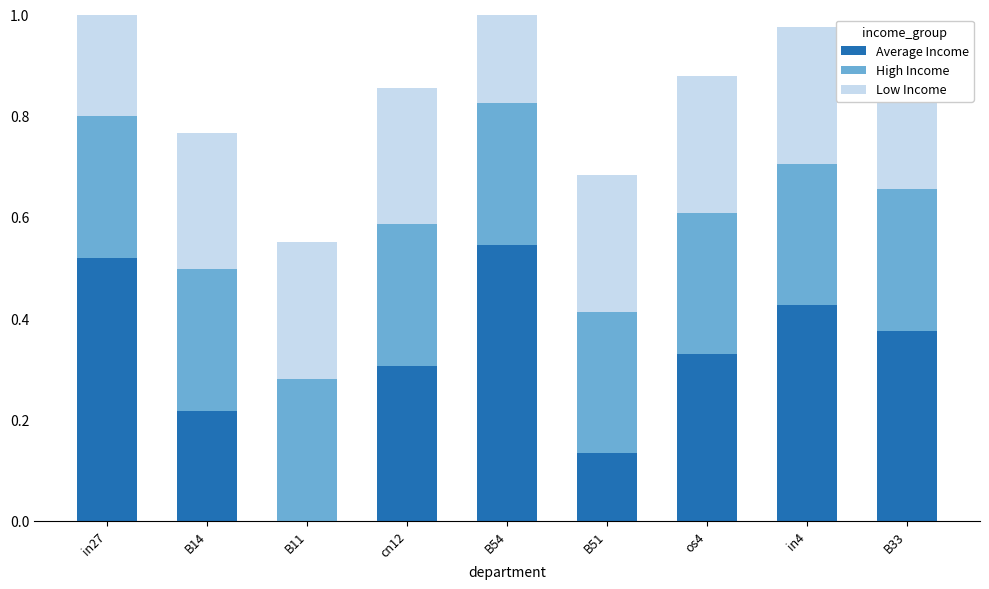

What position from the left is B54?

5